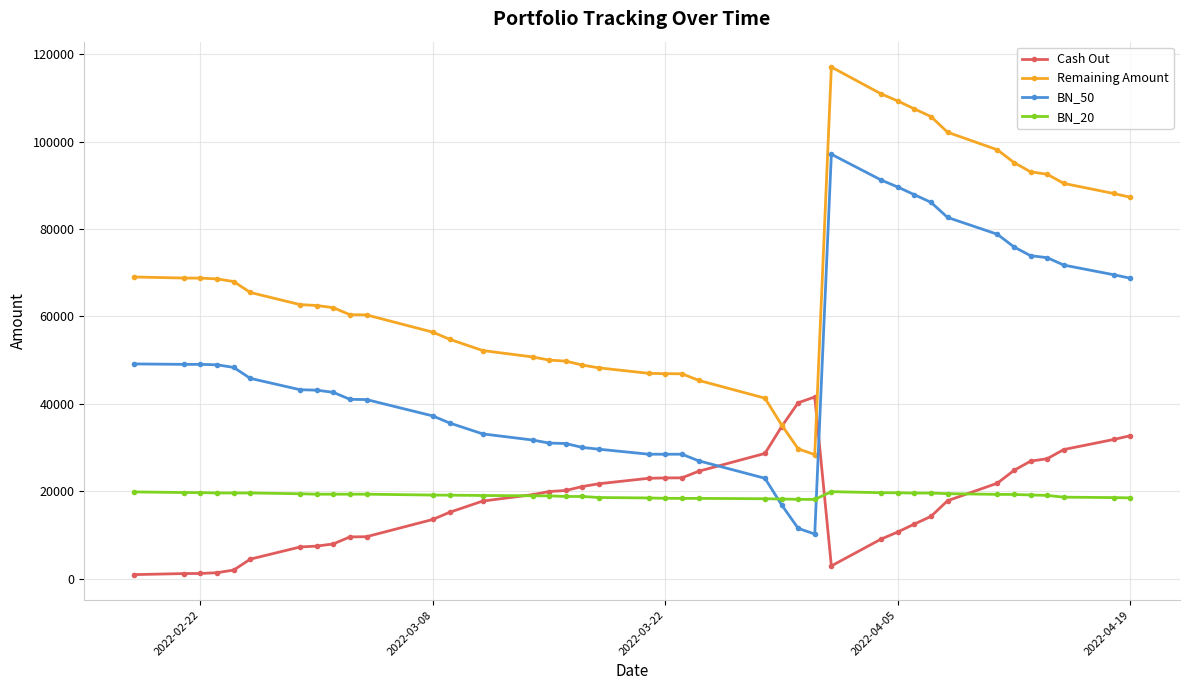

Which series has the largest total across all categories?

Remaining Amount